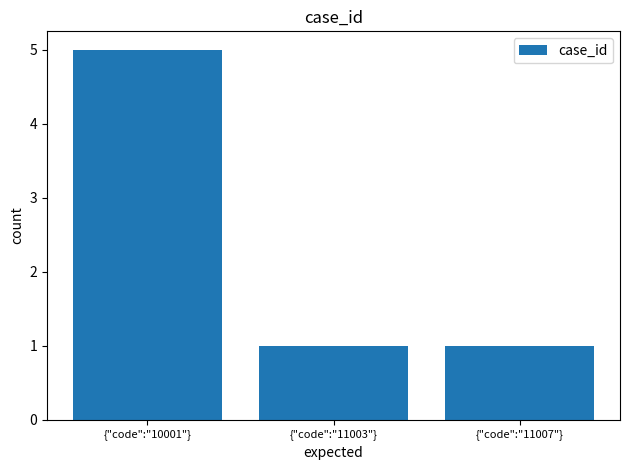

What is the value of the 2nd bar from the left?

1